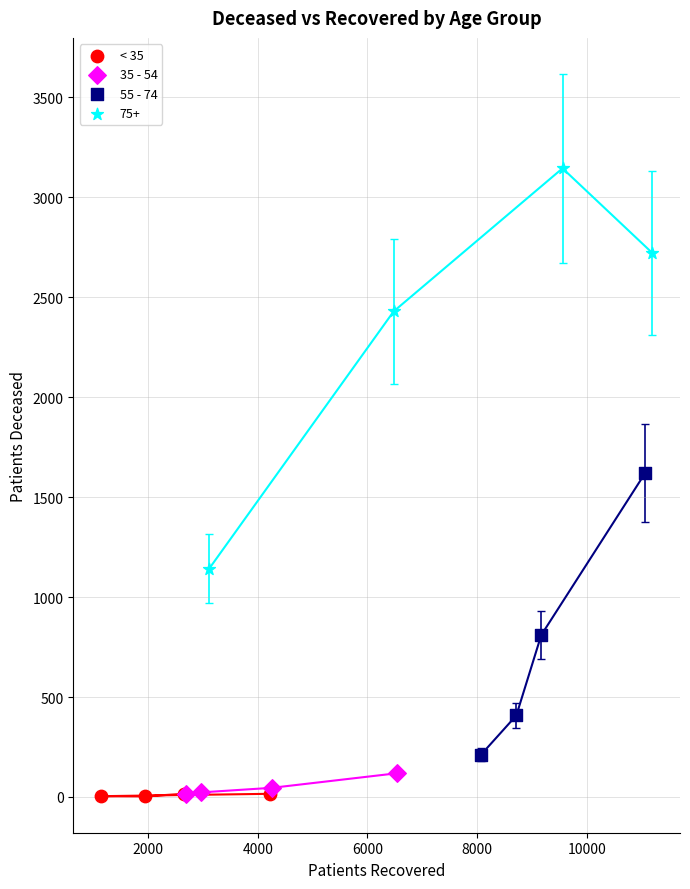

What are all the series names shown in the legend?

< 35, 35 - 54, 55 - 74, 75+